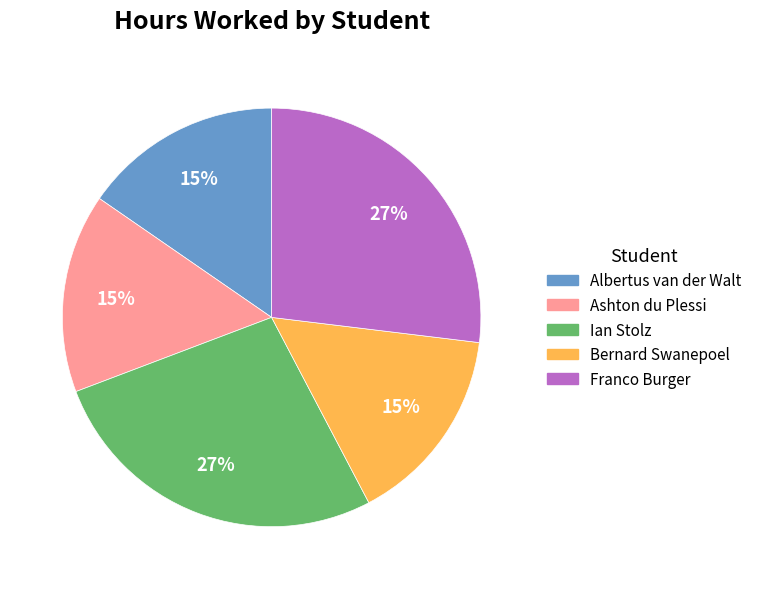

Count the number of slices in the pie.

5